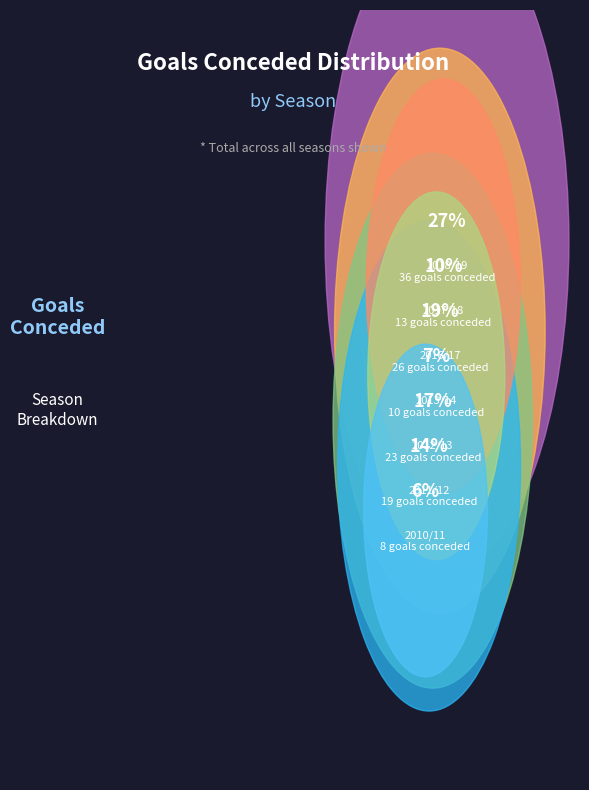

Rank the categories by value from highest to lowest.

2018/19, 2016/17, 2012/13, 2011/12, 2017/18, 2013/14, 2010/11